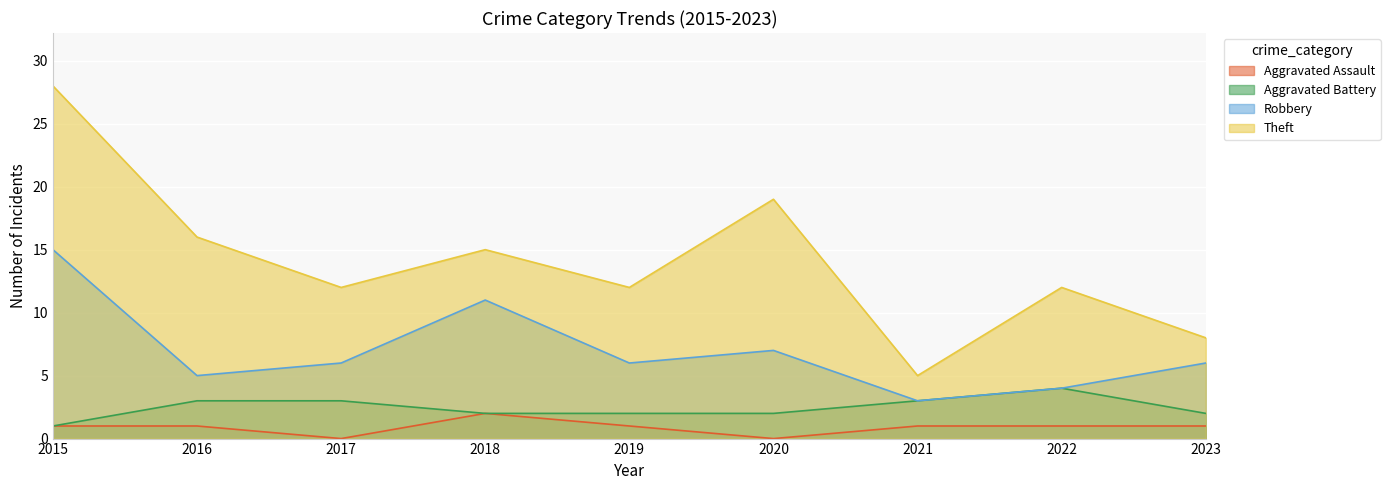

Rank the series by their maximum value, from lowest to highest.

Aggravated Assault, Aggravated Battery, Robbery, Theft